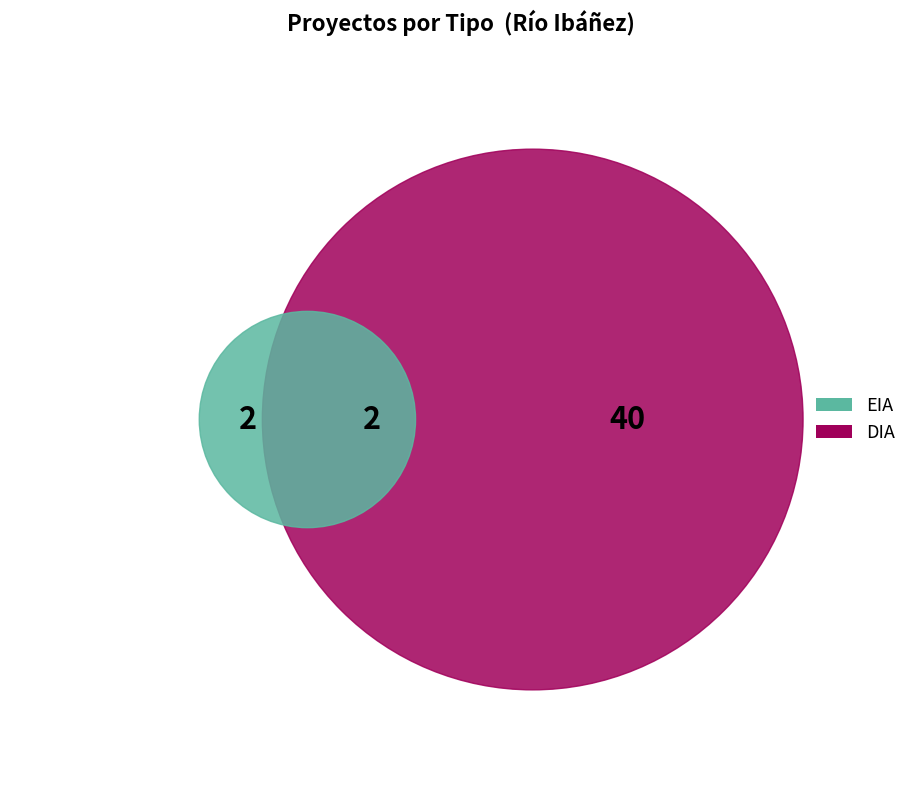

Between EIA and DIA, which is larger?

DIA